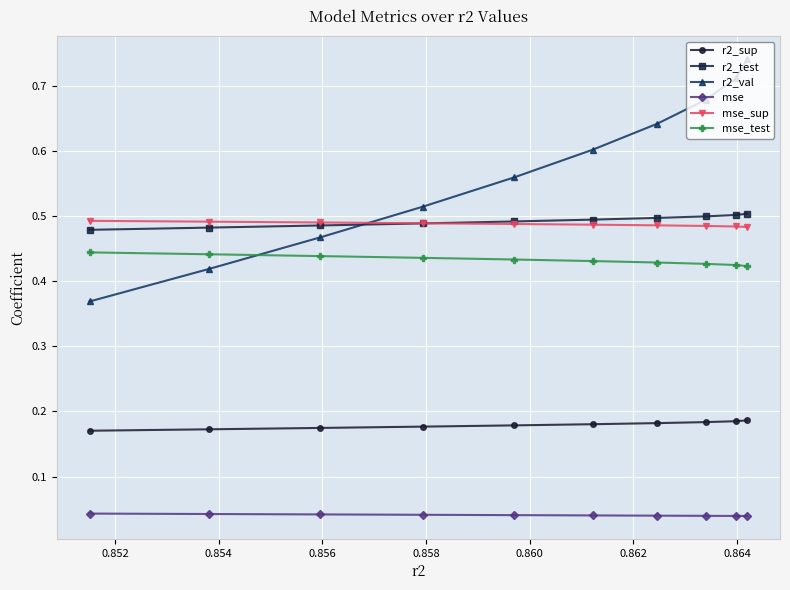

Which series has the largest total across all categories?

r2_val